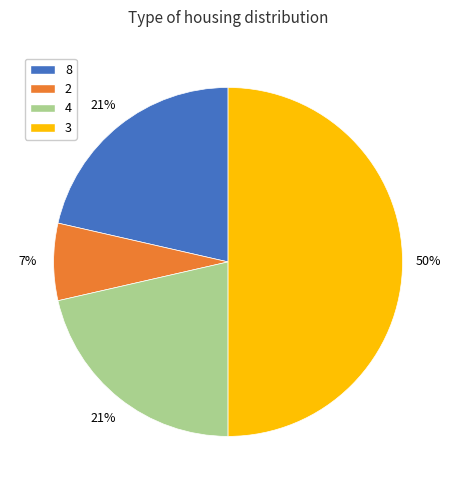

What is the ratio of the value at 8 to the value at 4?

1.0